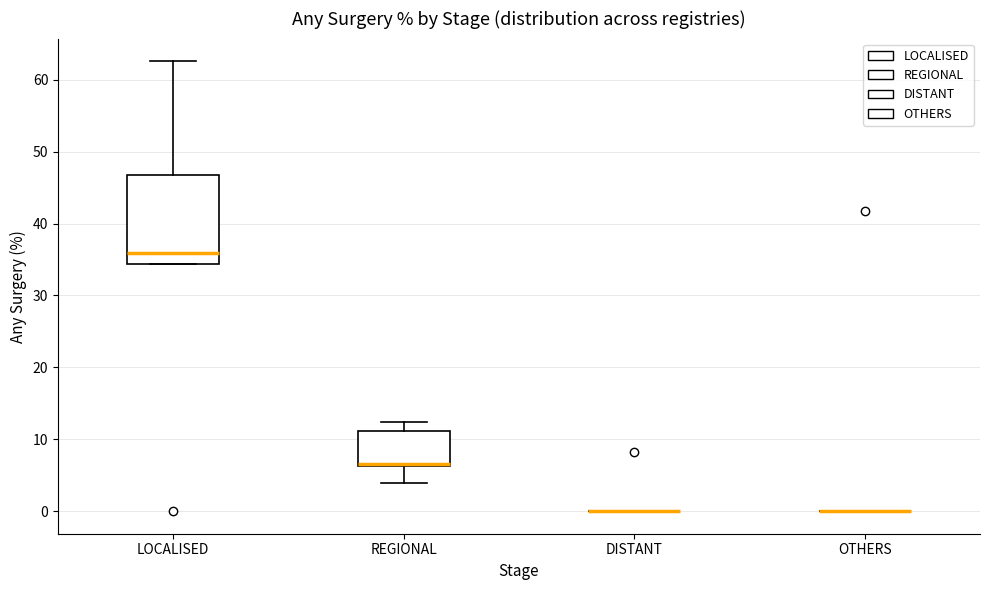

Comparing the boxes themselves (not the whiskers), which one is the tallest?

LOCALISED